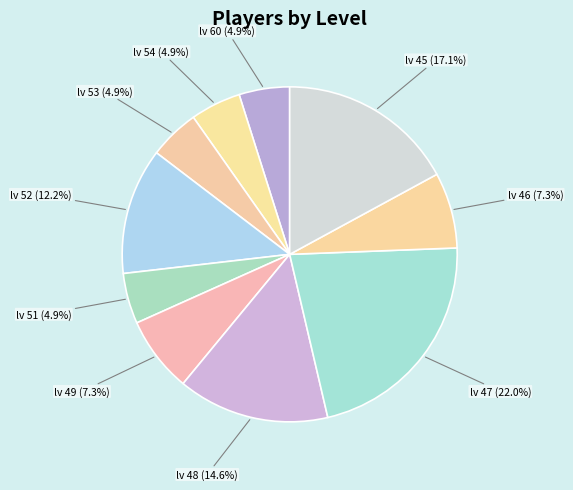

What percentage is NOT represented by lv 60?

95.1%